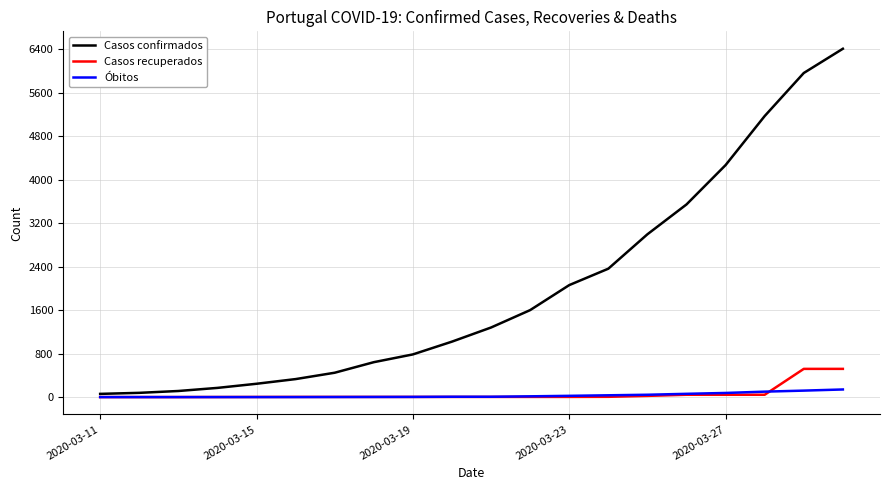

List the series in order of their peak value, highest first.

Casos confirmados, Casos recuperados, Óbitos